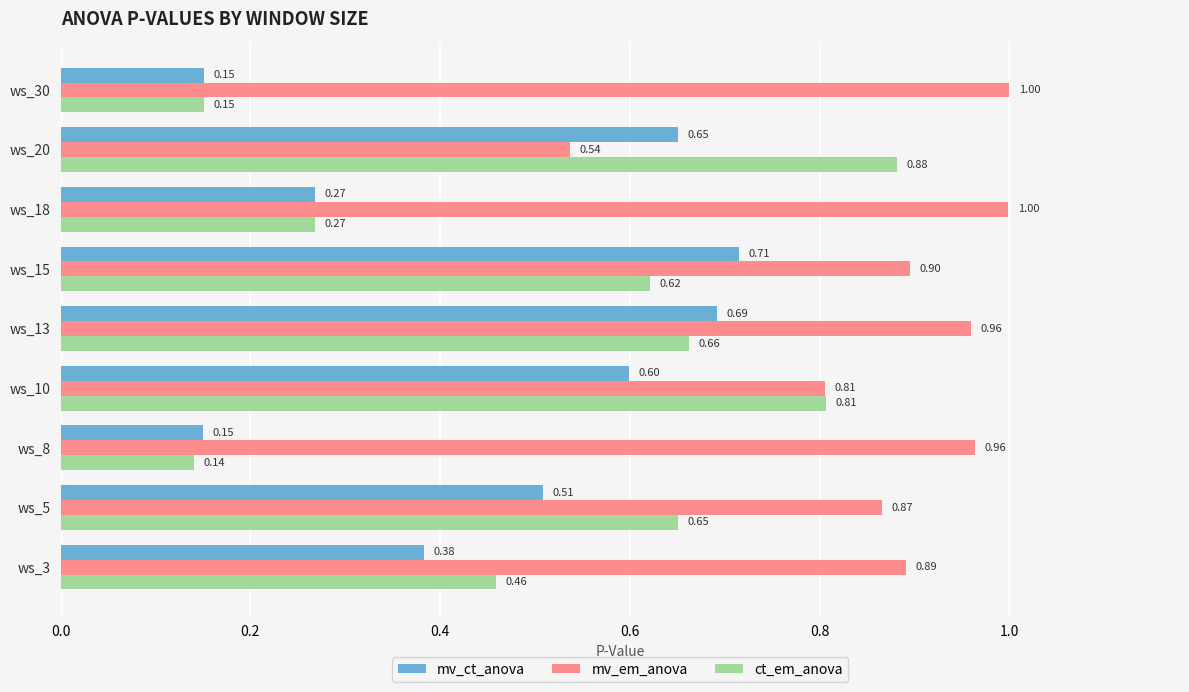

What is the sum of the mv_ct_anova values at ws_10 and ws_20?

1.2